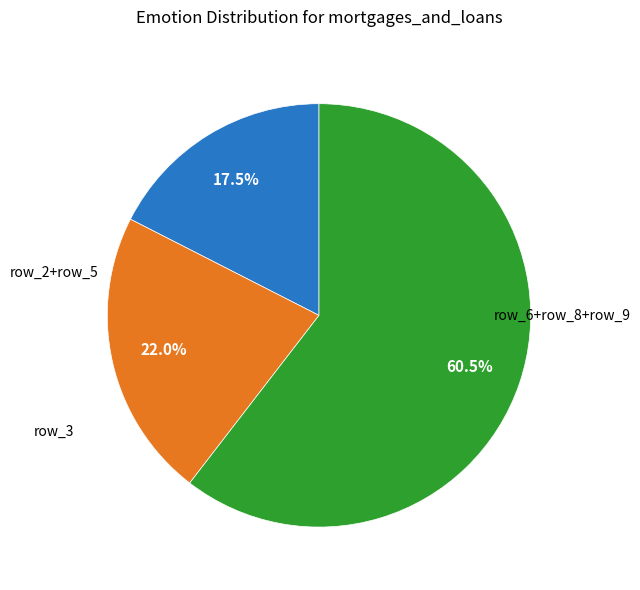

Is there a majority slice in this chart?

Yes